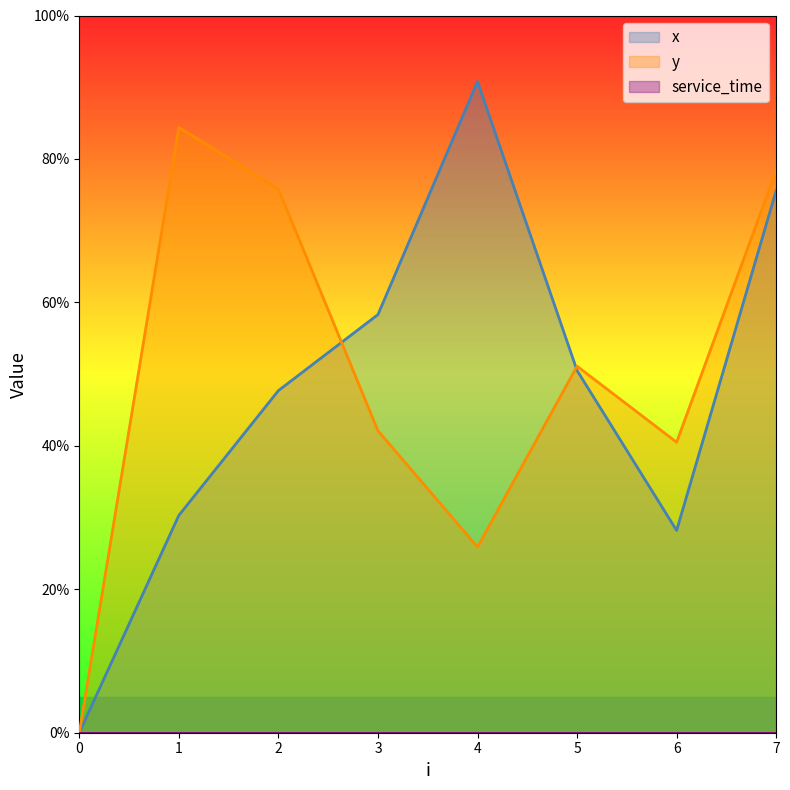

Count the number of categories in the chart.

8